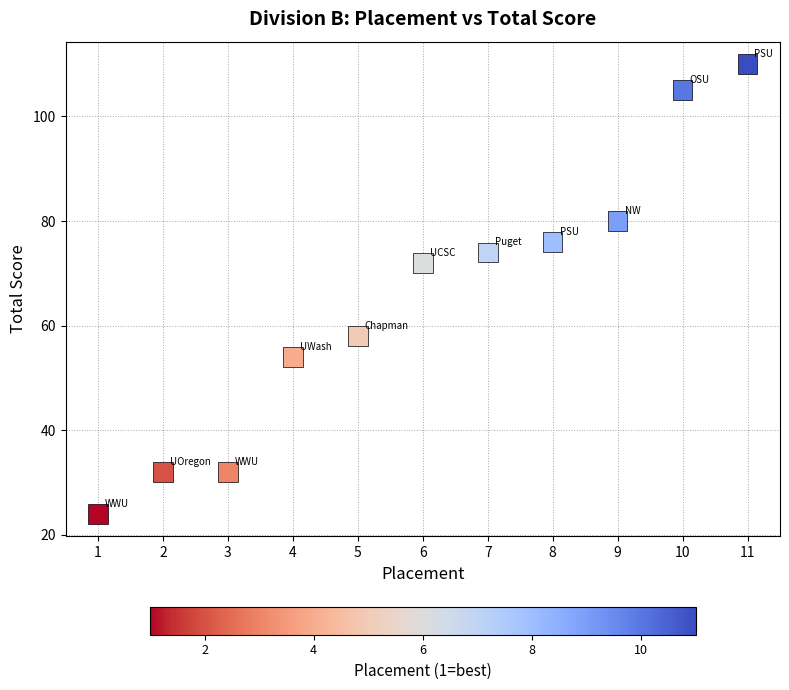

What is the average X value?

6